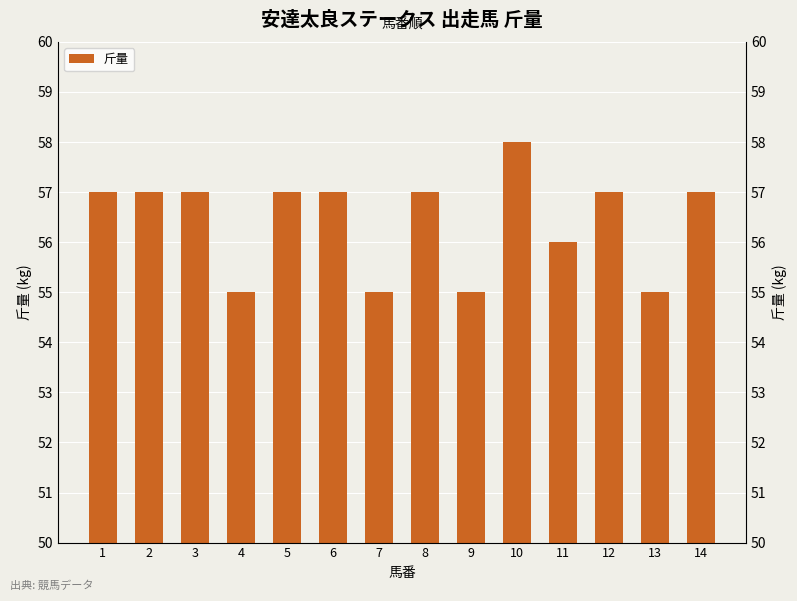

Rank the categories by value from lowest to highest.

4, 7, 9, 13, 11, 1, 2, 3, 5, 6, 8, 12, 14, 10